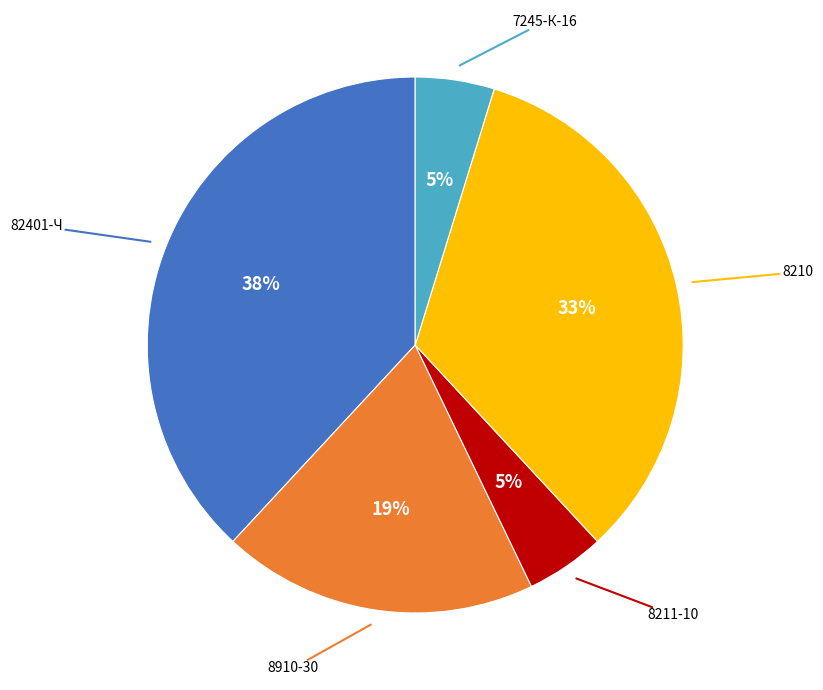

To the nearest percent, what is the difference between the largest and smallest slice percentages?

33%